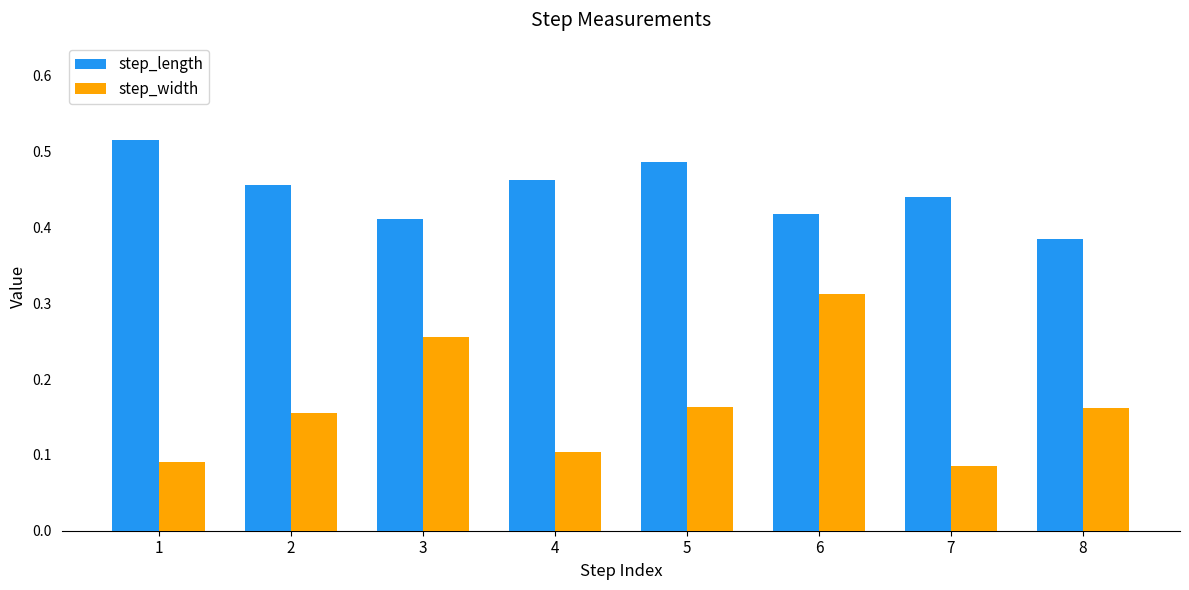

At which label does step_width reach its peak?

6